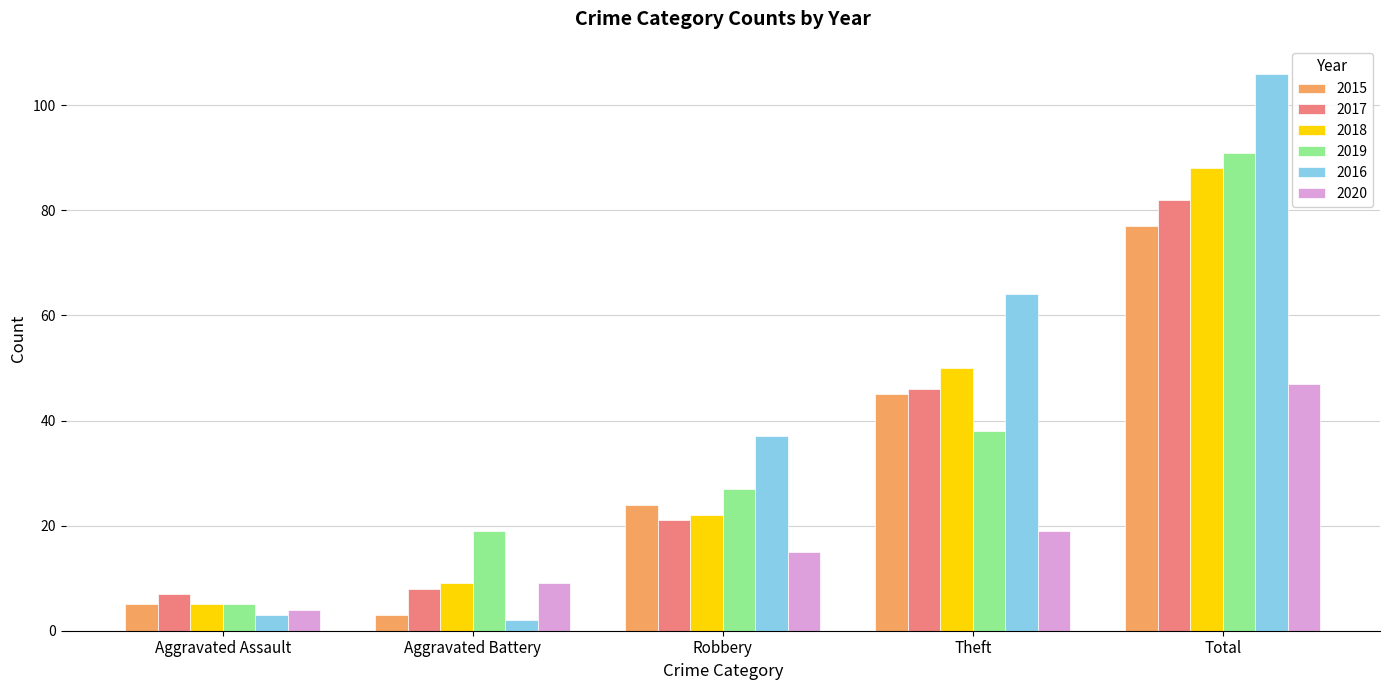

What is the label of the 5th bar from the left?

Total